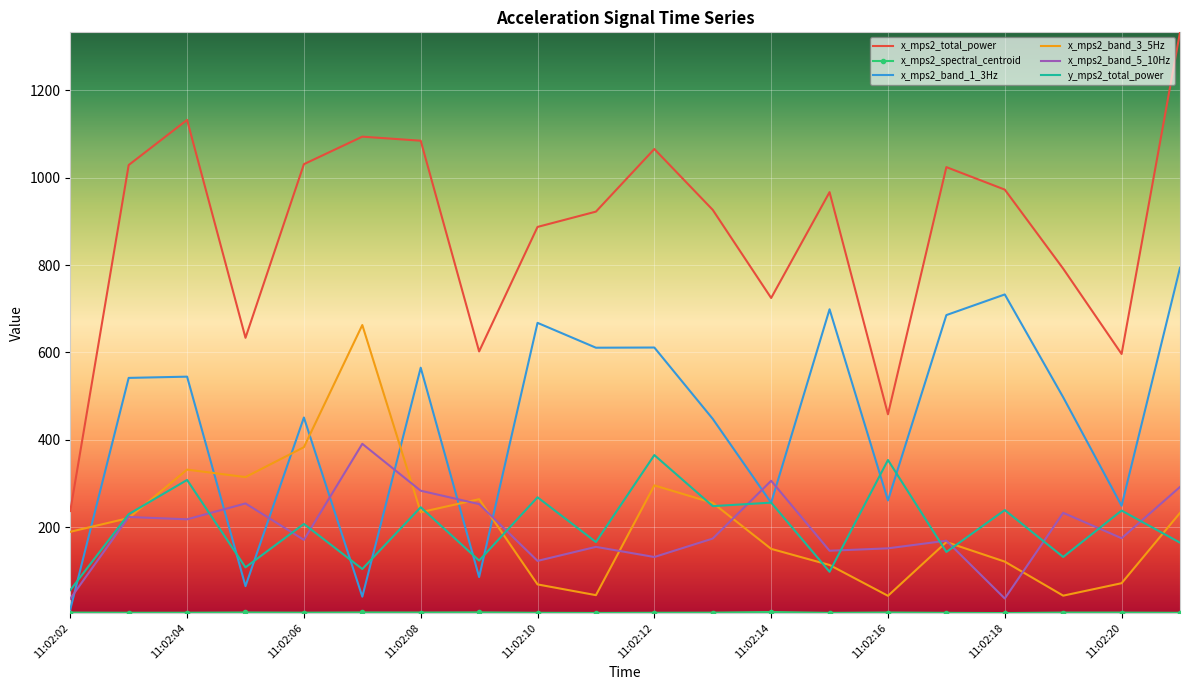

Which series has the largest total across all categories?

x_mps2_total_power